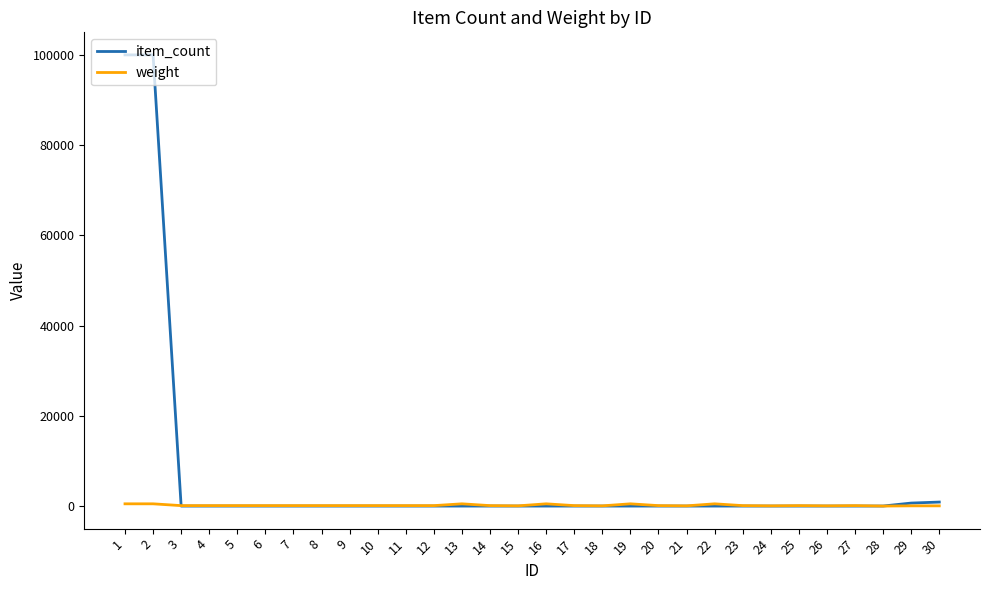

What is the greatest value displayed?

100000